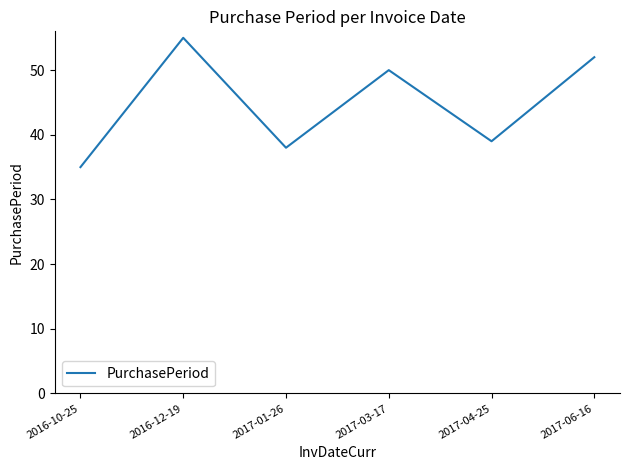

Does the chart have visible grid lines?

No